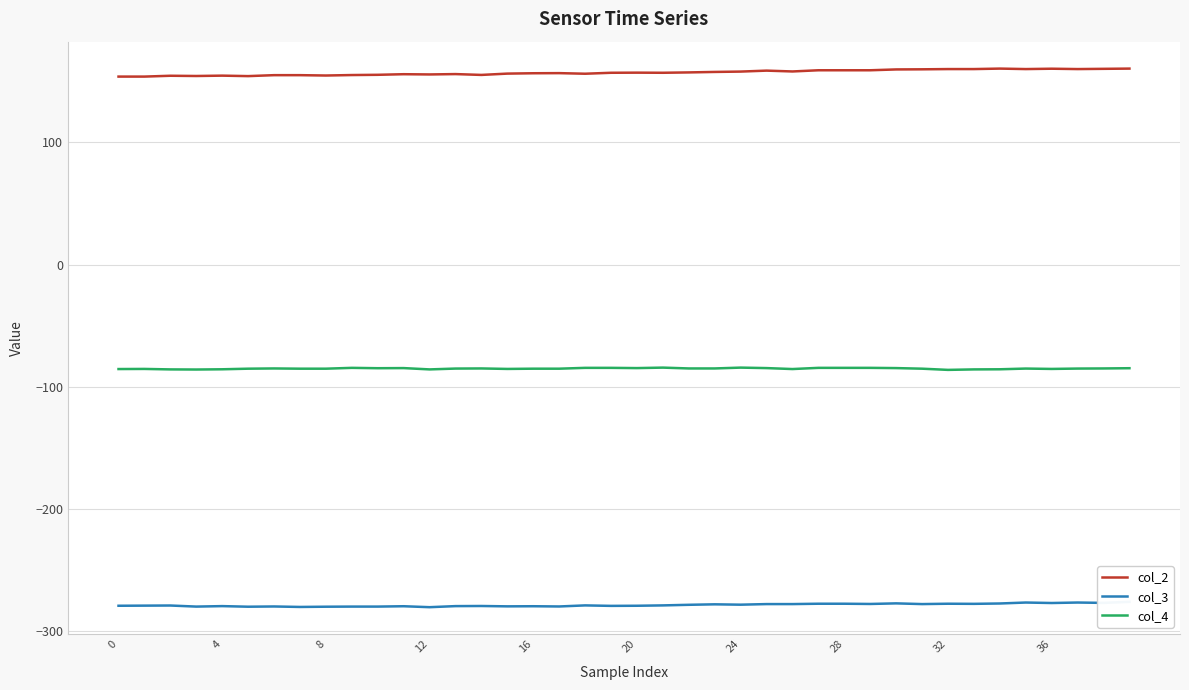

Rank the series by their maximum value, from lowest to highest.

col_3, col_4, col_2